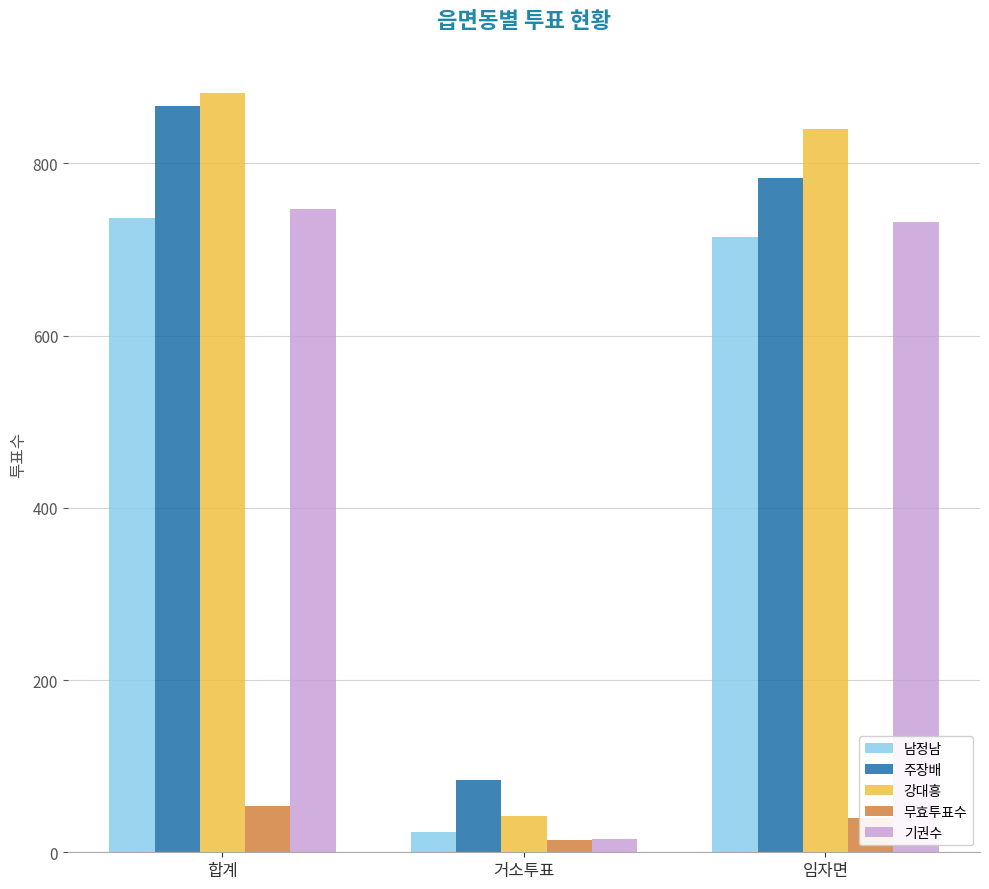

Reading left to right, what are all the values shown in this chart?

남정남: 합계=737	거소투표=23	임자면=714
주장배: 합계=867	거소투표=84	임자면=783
강대흥: 합계=882	거소투표=42	임자면=840
무효투표수: 합계=54	거소투표=14	임자면=40
기권수: 합계=747	거소투표=15	임자면=732